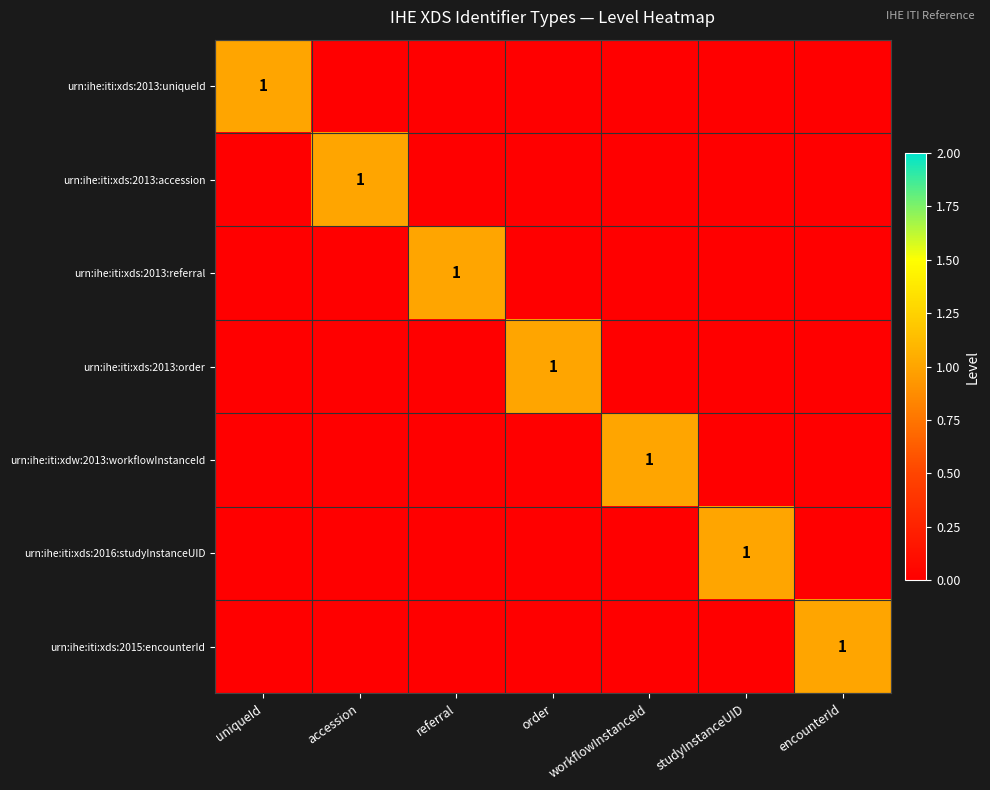

Rank the categories by urn:ihe:iti:xds:2013:order value from lowest to highest.

uniqueId, accession, referral, workflowInstanceId, studyInstanceUID, encounterId, order